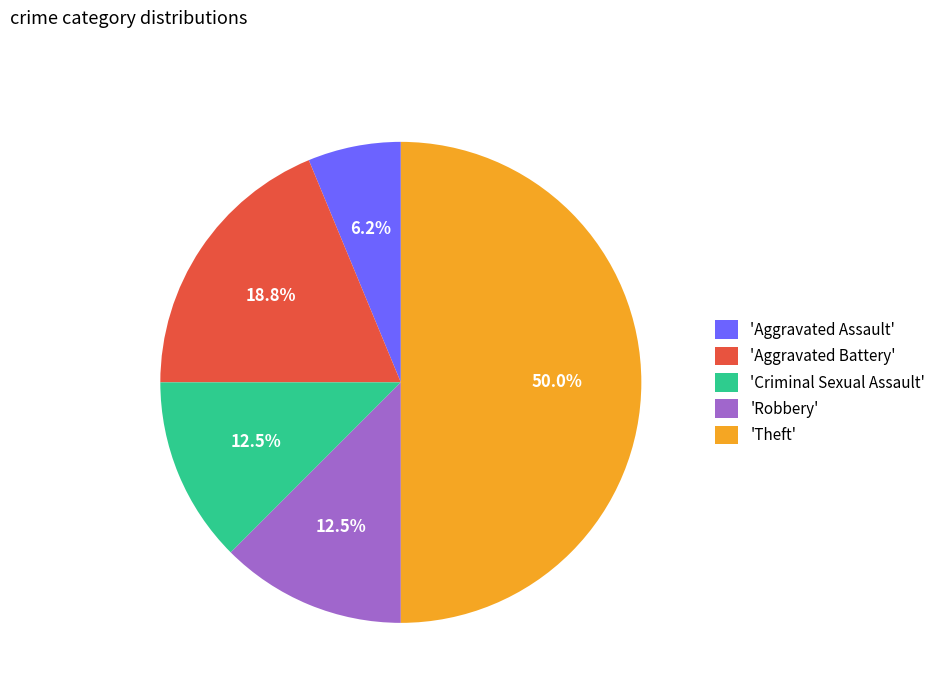

Is 'Robbery' the majority of the pie?

No